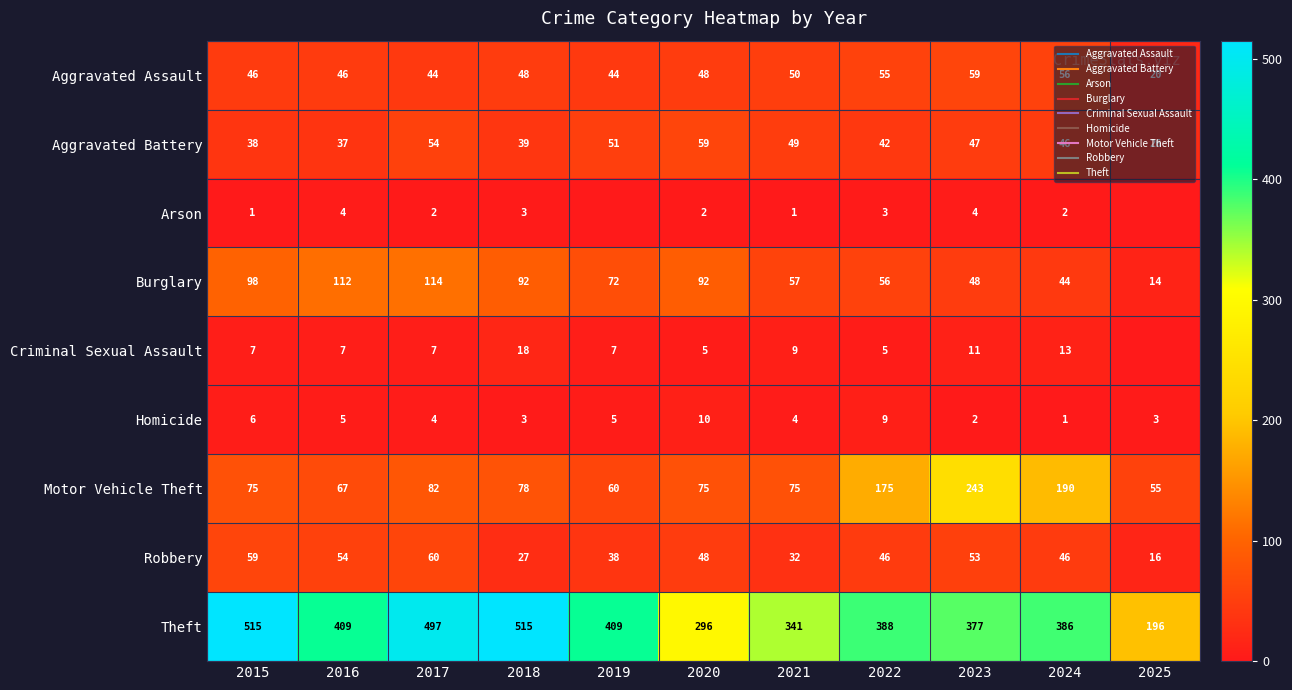

At 2025, list the series in order from smallest to largest.

Arson, Criminal Sexual Assault, Homicide, Burglary, Robbery, Aggravated Assault, Aggravated Battery, Motor Vehicle Theft, Theft